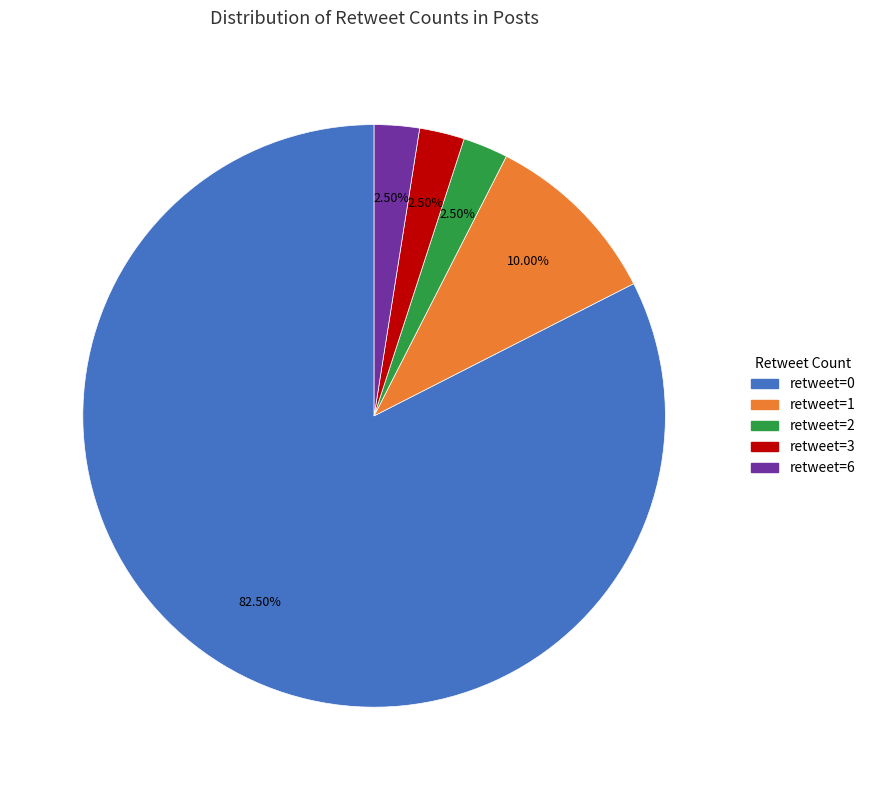

Is the sum of retweet=6 and retweet=3 greater than half?

No